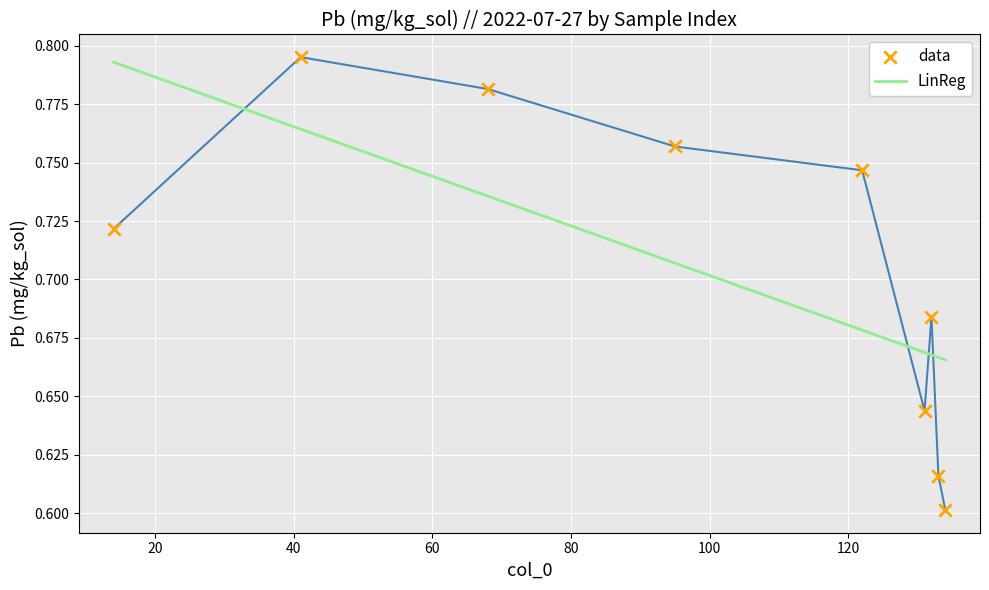

What is the change in value from 95 to 134?

-0.2